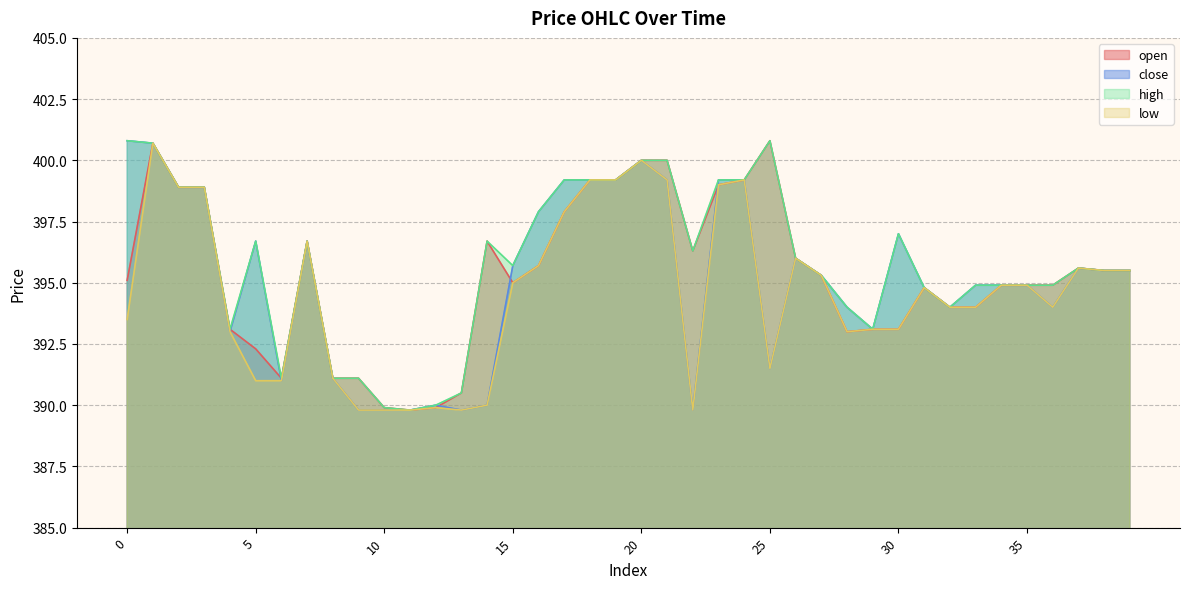

Reading left to right, extract all data points from this chart.

open: 395.1	400.7	398.9	398.9	393.1	392.3	391.1	396.7	391.1	391.1	389.9	389.8	389.9	390.5	396.7	395.0	395.7	397.9	399.2	399.2	400.0	400.0	396.3	399.0	399.2	400.8	396.0	395.3	393.0	393.1	393.1	394.8	394.0	394.0	394.9	394.9	394.9	395.6	395.5	395.5
close: 400.8	400.7	398.9	398.9	393.0	396.7	391.0	396.7	391.1	389.8	389.8	389.8	390.0	389.8	390.0	395.7	397.9	399.2	399.2	399.2	400.0	399.2	389.8	399.2	399.2	391.5	396.0	395.3	394.0	393.1	397.0	394.8	394.0	394.9	394.9	394.9	394.0	395.6	395.5	395.5
high: 400.8	400.7	398.9	398.9	393.1	396.7	391.1	396.7	391.1	391.1	389.9	389.8	390.0	390.5	396.7	395.7	397.9	399.2	399.2	399.2	400.0	400.0	396.3	399.2	399.2	400.8	396.0	395.3	394.0	393.1	397.0	394.8	394.0	394.9	394.9	394.9	394.9	395.6	395.5	395.5
low: 393.5	400.7	398.9	398.9	393.0	391.0	391.0	396.7	391.1	389.8	389.8	389.8	389.9	389.8	390.0	395.0	395.7	397.9	399.2	399.2	400.0	399.2	389.8	399.0	399.2	391.5	396.0	395.3	393.0	393.1	393.1	394.8	394.0	394.0	394.9	394.9	394.0	395.6	395.5	395.5